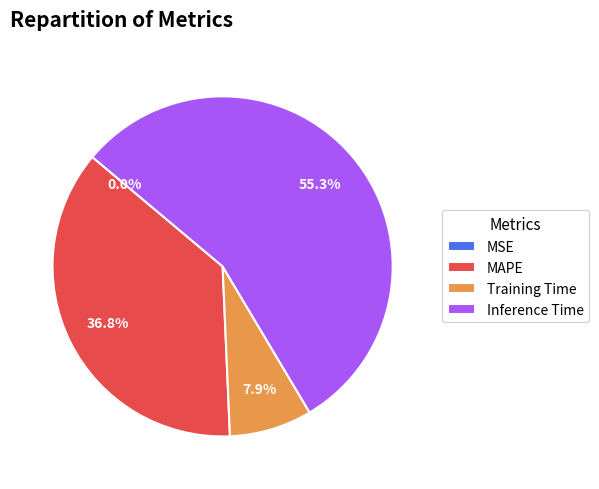

What is the largest slice in the pie chart?

Inference Time